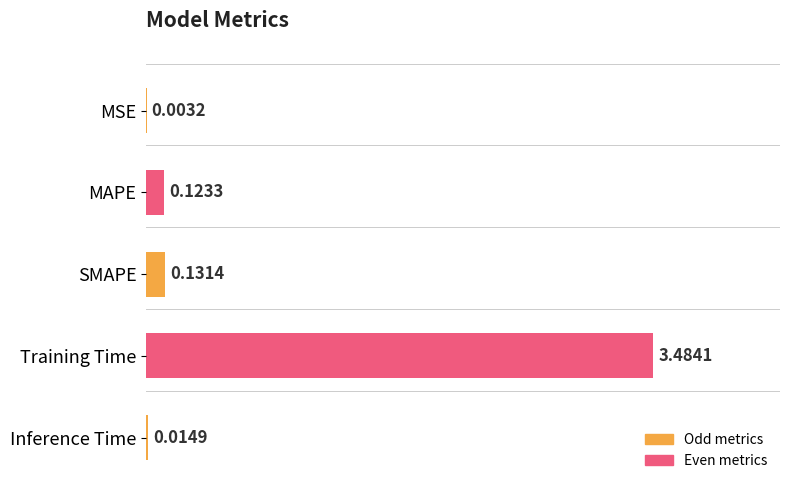

What is the change in value from SMAPE to Training Time?

+3.4